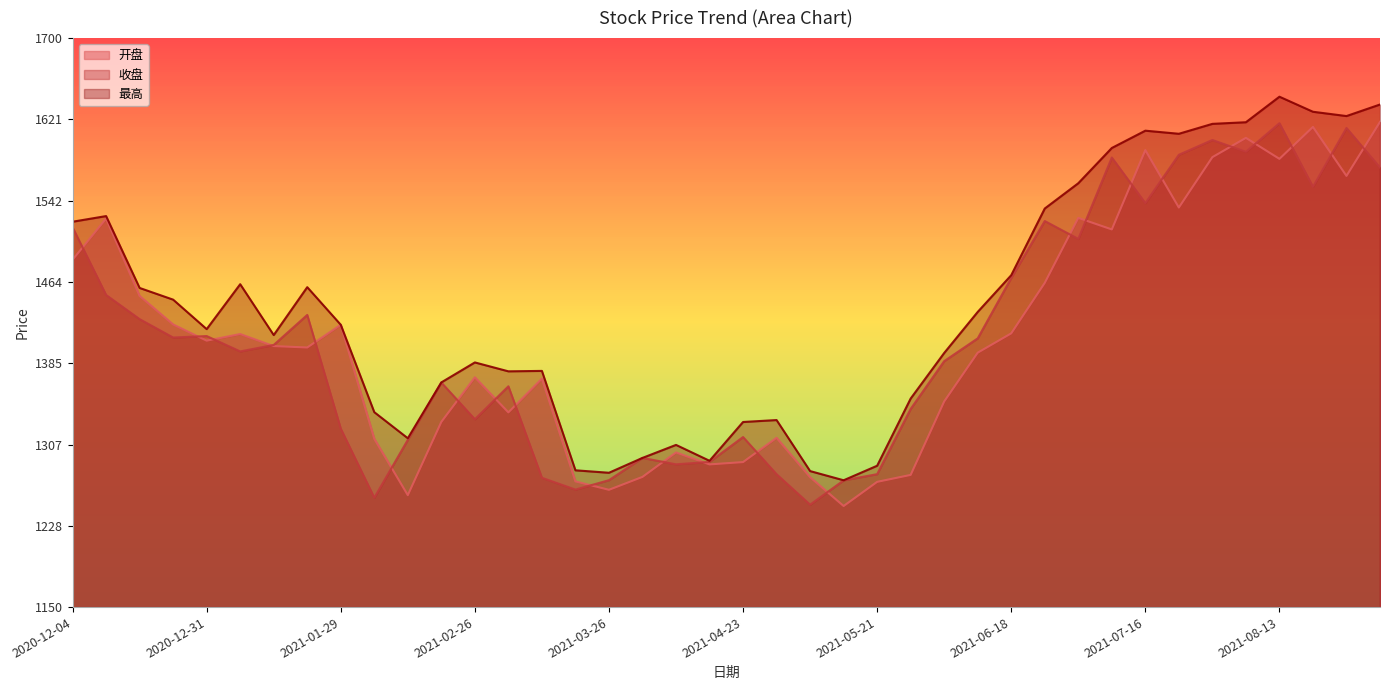

At which category does 开盘 reach its first local peak?

2020-12-11